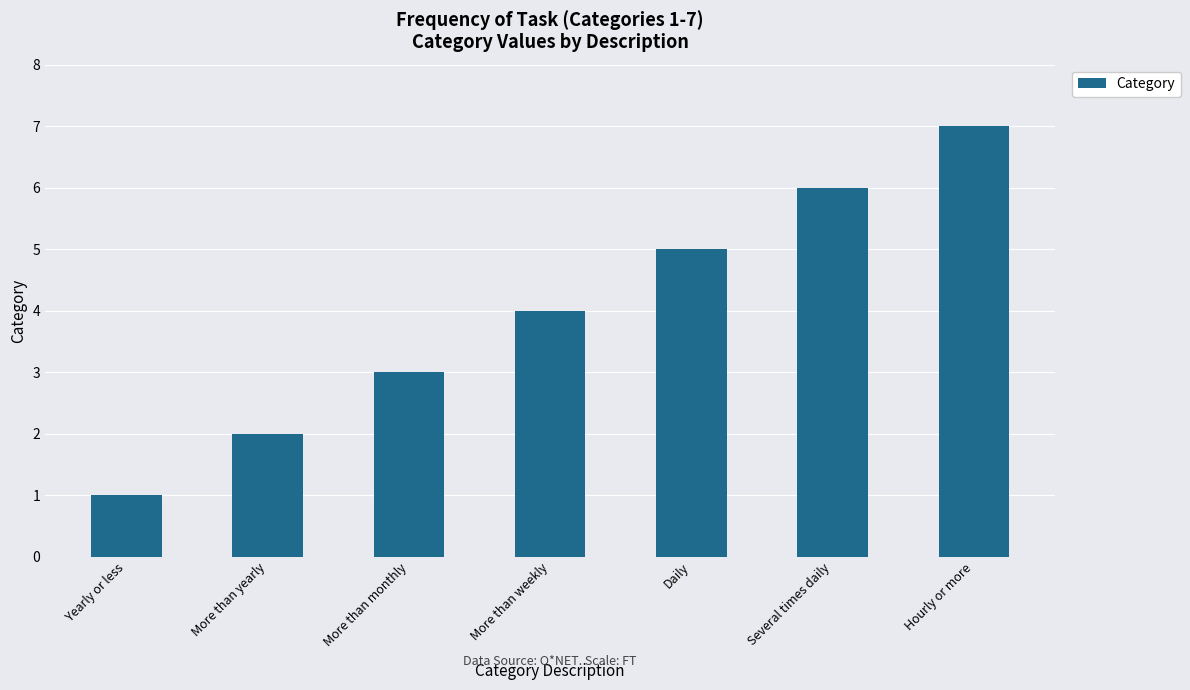

Are the bars horizontal?

No